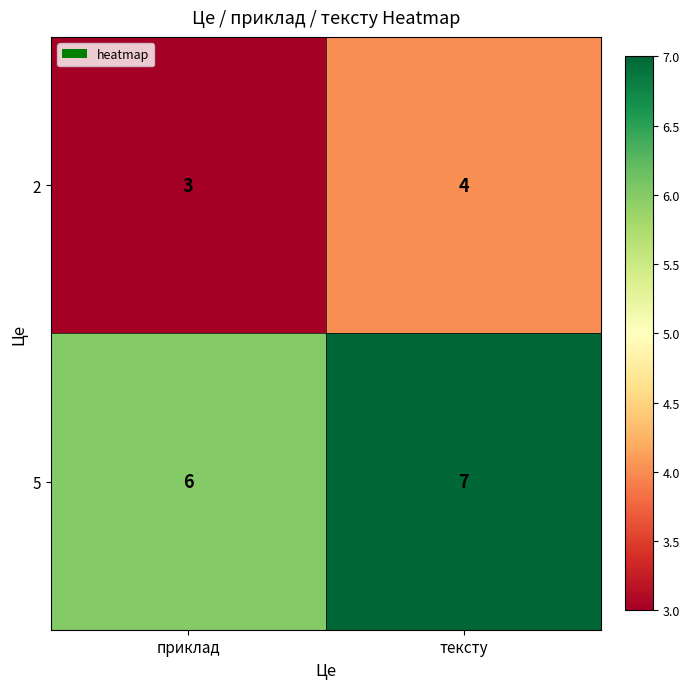

What is the greatest value displayed?

7